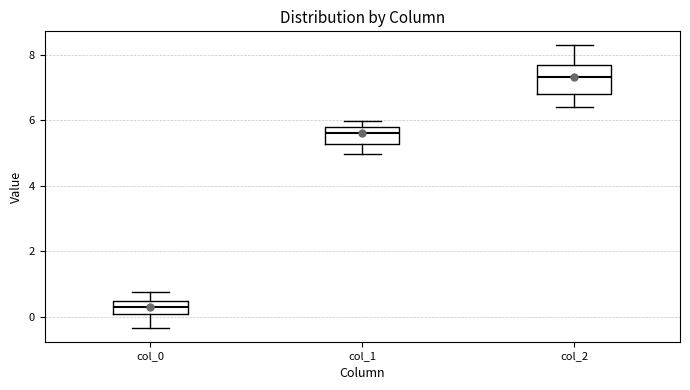

Reading left to right, transcribe this box plot: for each box, give where its median line is, the range the box spans, and where its two whiskers end, as read against the y-axis. The values are not printed on the chart, so give them approximately, as read against the axis.

col_0: median 0.2, box 0.0 to 0.4, whiskers -0.4 to 0.8
col_1: median 5.6, box 5.2 to 5.8, whiskers 5.0 to 6.0
col_2: median 7.4, box 6.8 to 7.6, whiskers 6.4 to 8.2